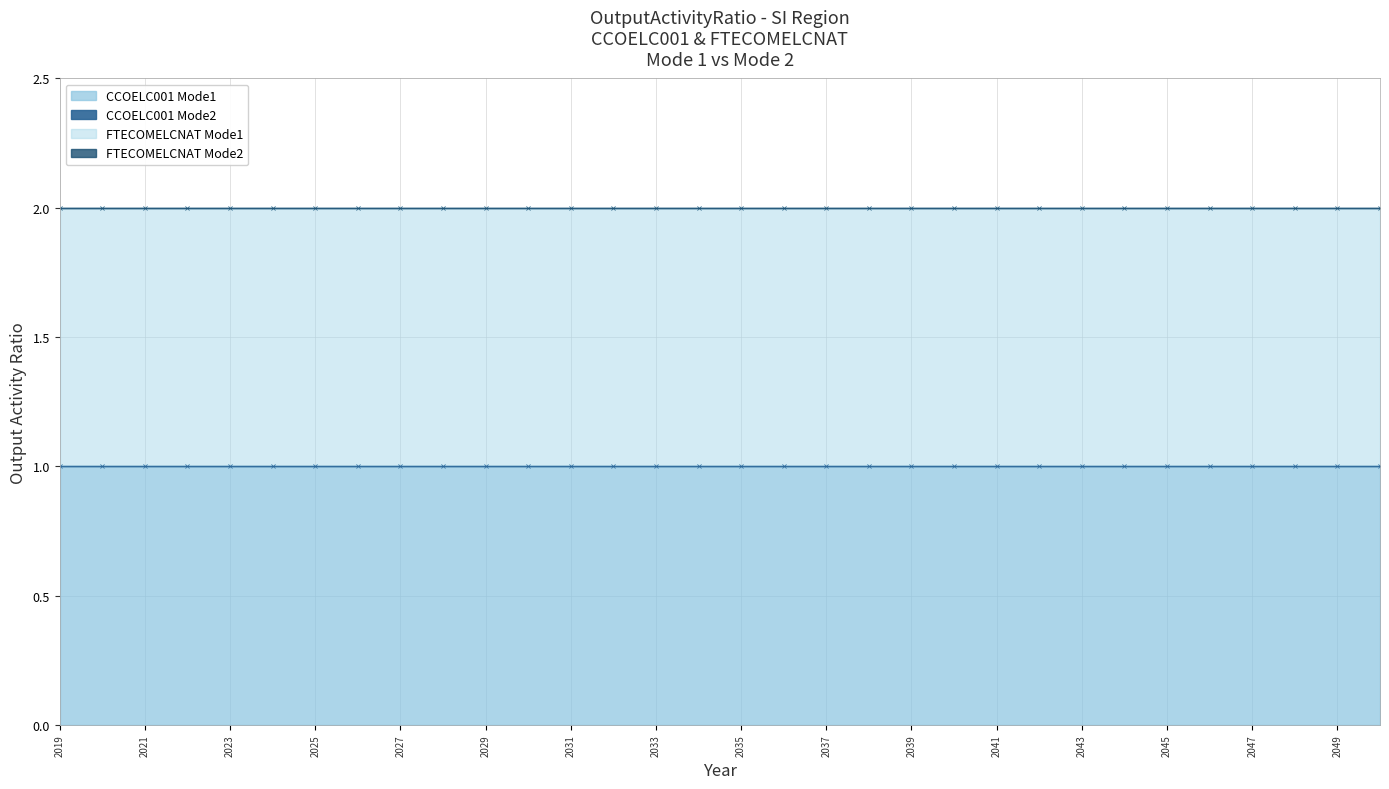

Which series has the widest spread of values?

CCOELC001 Mode1